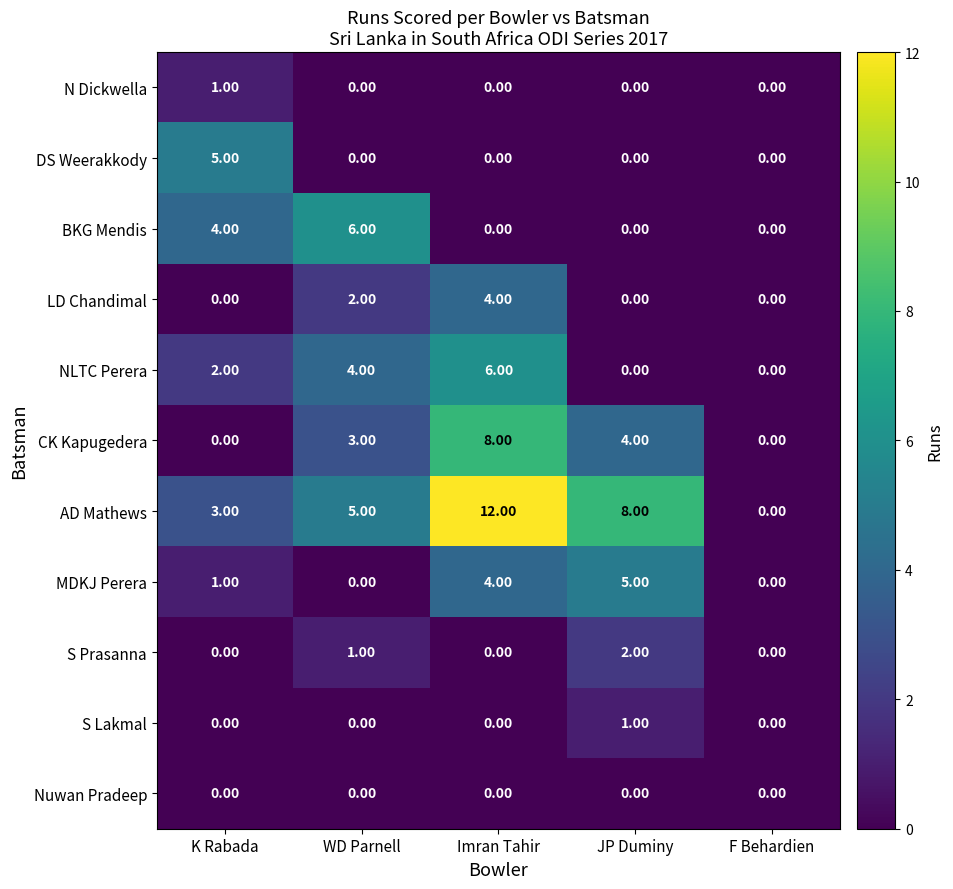

Where is LD Chandimal nearest to the value 2?

WD Parnell